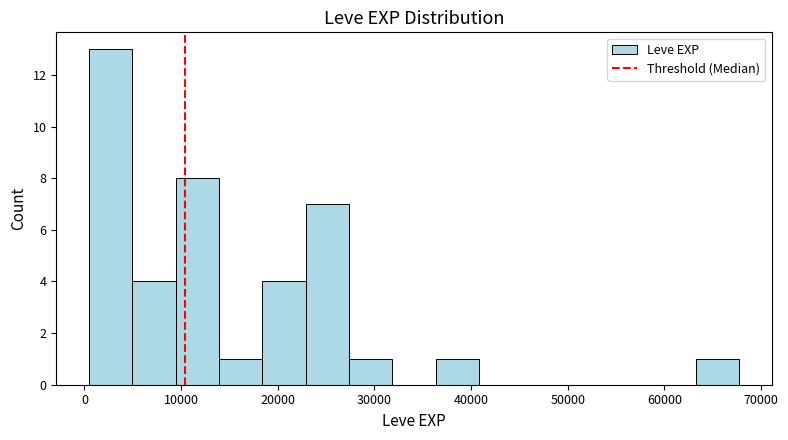

Which range on the x-axis has the tallest bar?

0 to 5000